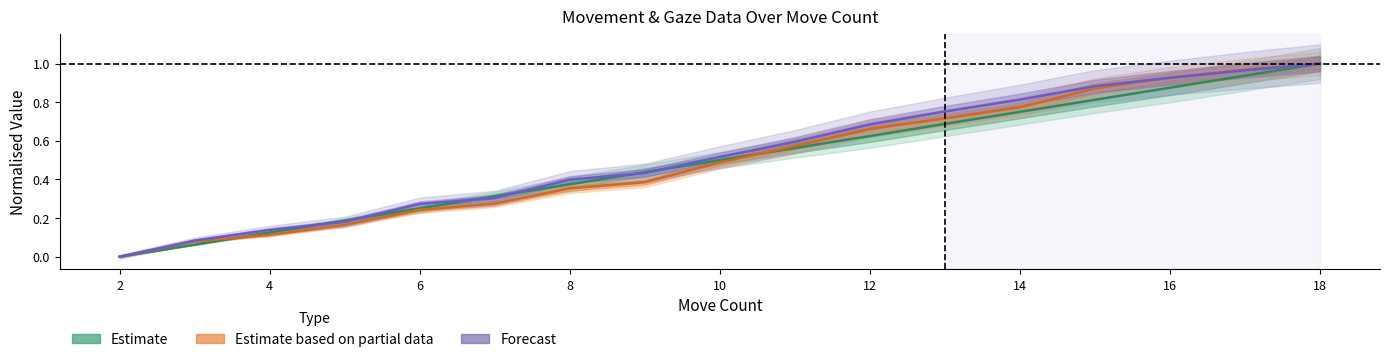

At 10, list the series in order from largest to smallest.

Estimate, Forecast, Estimate based on partial data